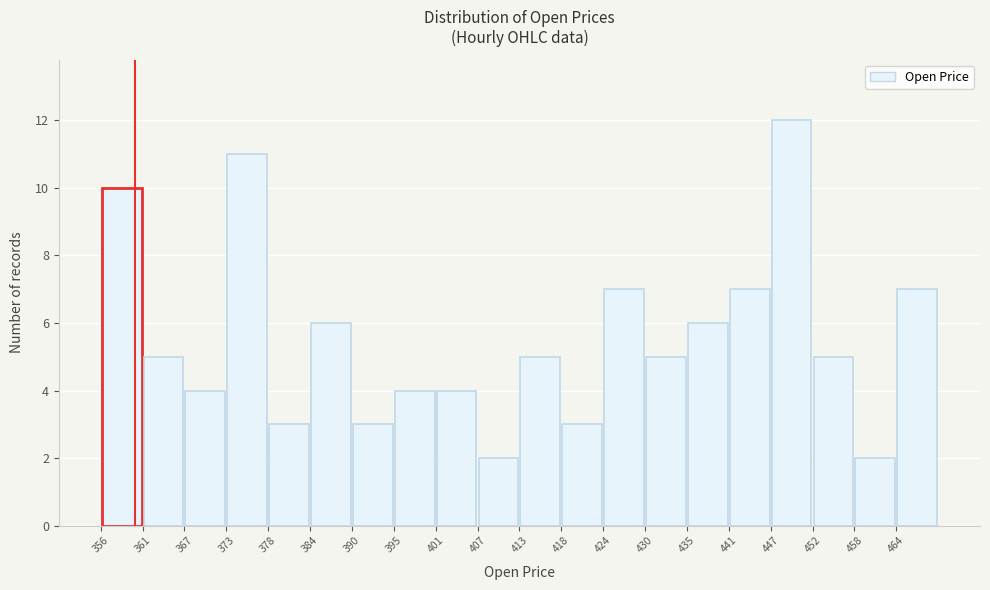

Reading left to right, list every bar in this chart as the range it spans on the x-axis followed by its height. Neither the bar edges nor the heights are printed on the chart, so give them approximately, as read against the axes.

356.0 to 361.7: 10
361.7 to 367.4: 5
367.4 to 373.1: 4
373.1 to 378.8: 11
378.8 to 384.5: 3
384.5 to 390.2: 6
390.2 to 395.9: 3
395.9 to 401.6: 4
401.6 to 407.3: 4
407.3 to 413.0: 2
413.0 to 418.7: 5
418.7 to 424.4: 3
424.4 to 430.1: 7
430.1 to 435.8: 5
435.8 to 441.5: 6
441.5 to 447.2: 7
447.2 to 452.9: 12
452.9 to 458.6: 5
458.6 to 464.3: 2
464.3 to 470.0: 7